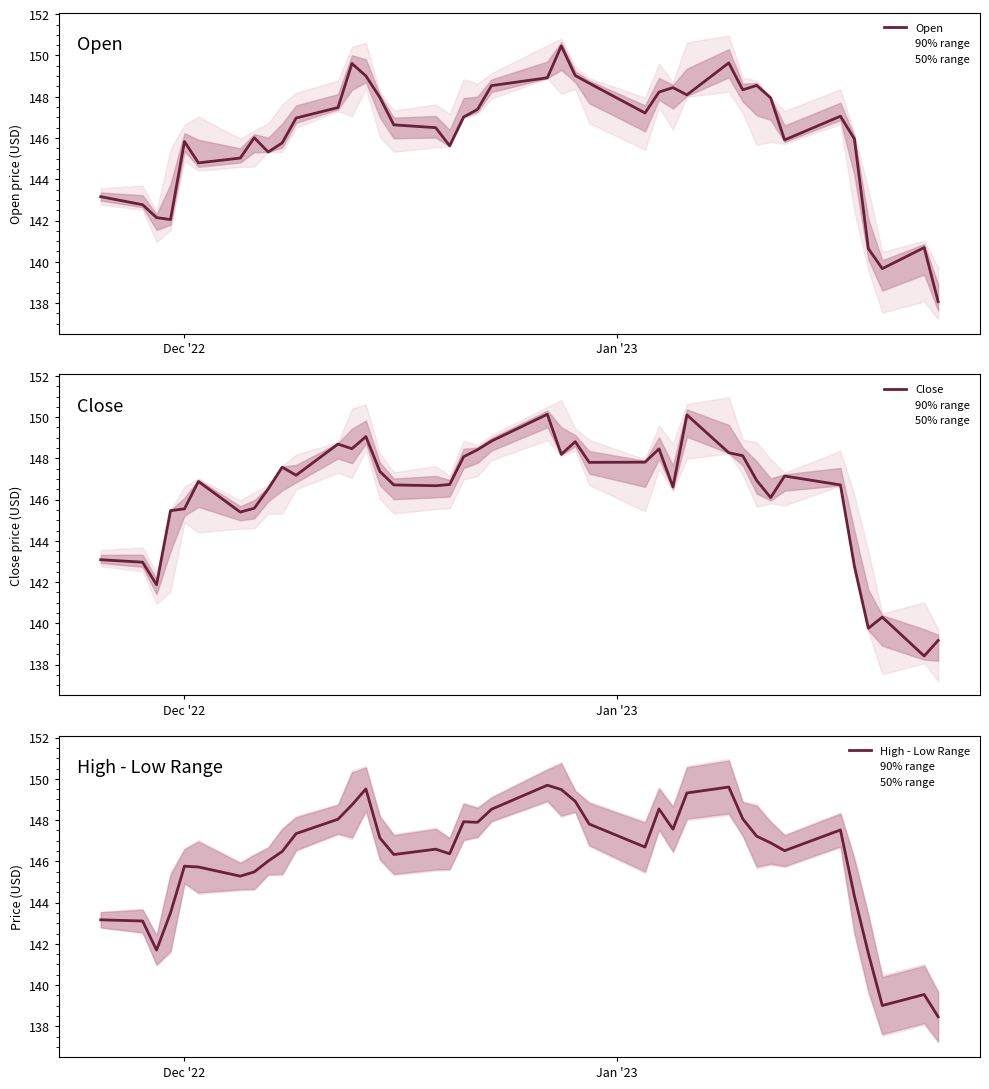

What is the maximum value for Open?

150.5